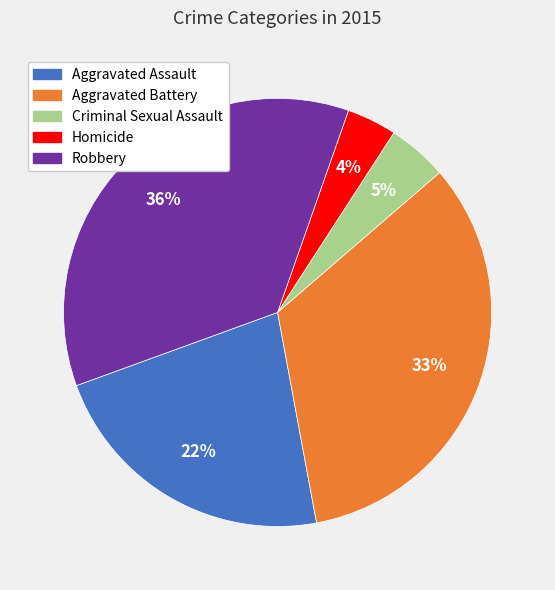

The Criminal Sexual Assault slice represents 5% of the pie. True or false?

True